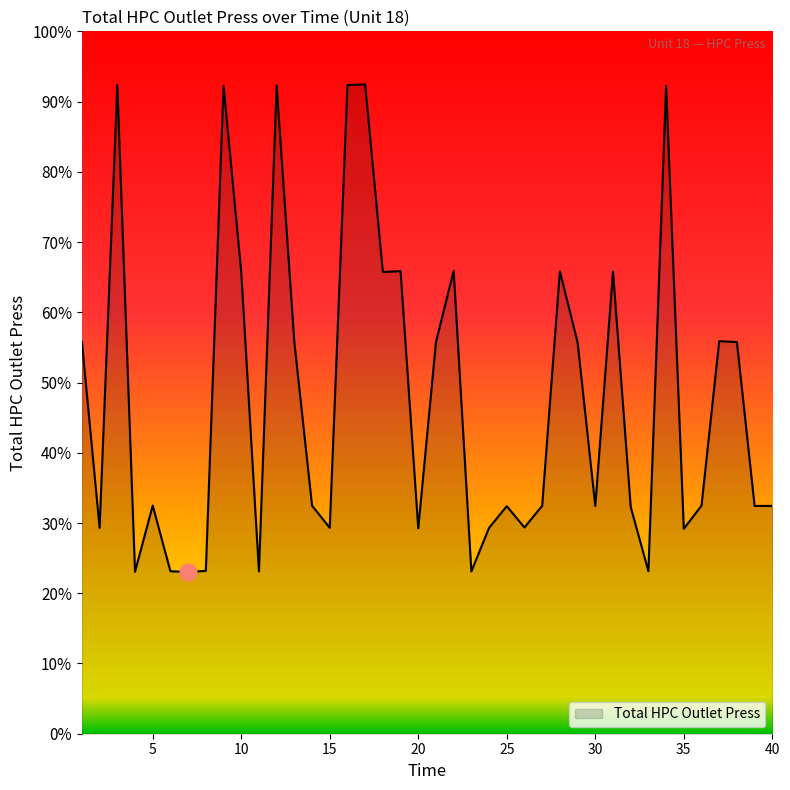

Is this an area chart (filled region under the line)?

Yes